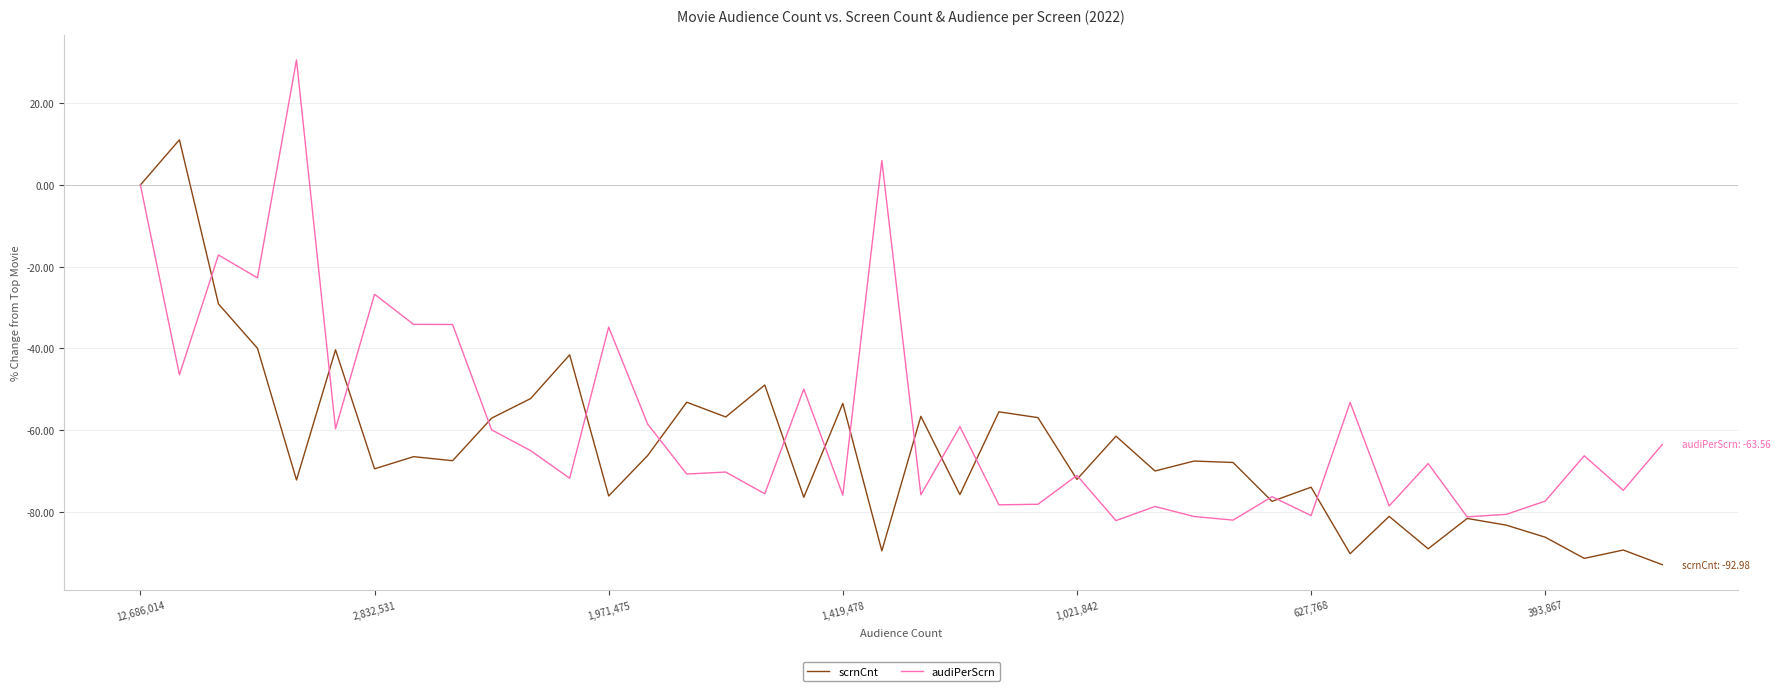

Which series has the largest total across all categories?

audiPerScrn